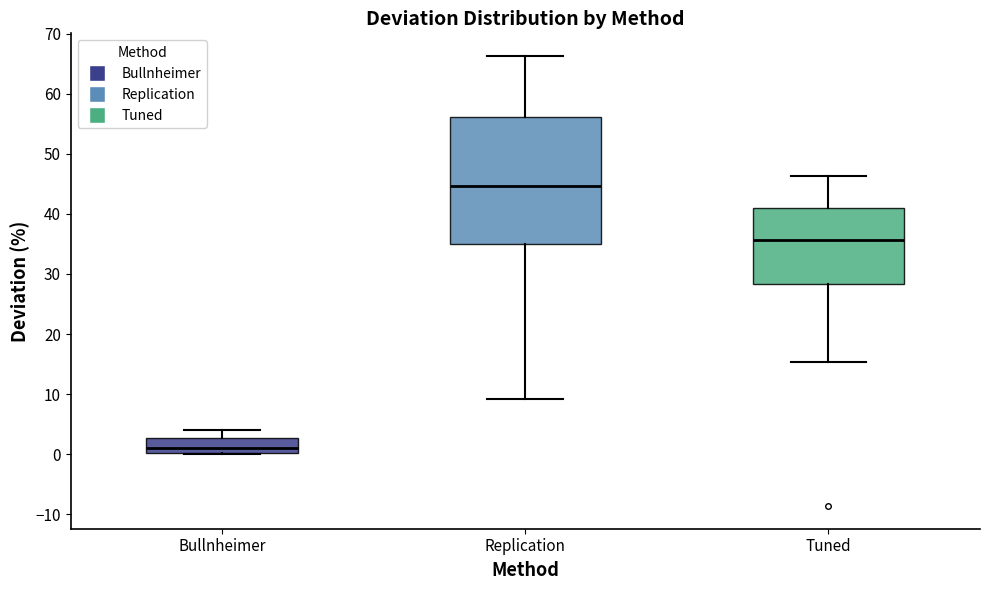

Which box's median line is the highest?

Replication